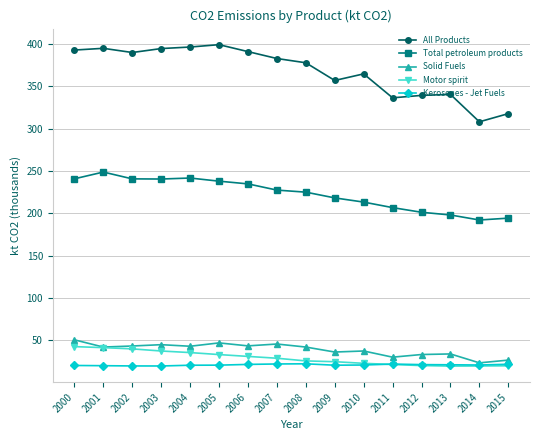

What is the average value of the Motor spirit series?

29.1